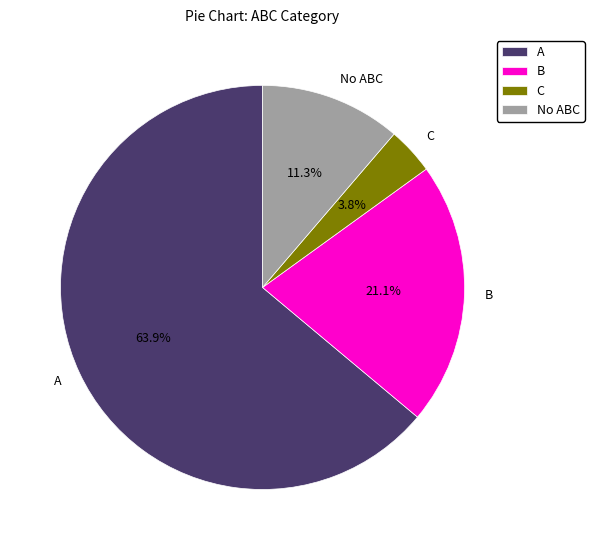

Between A and C, which is larger?

A